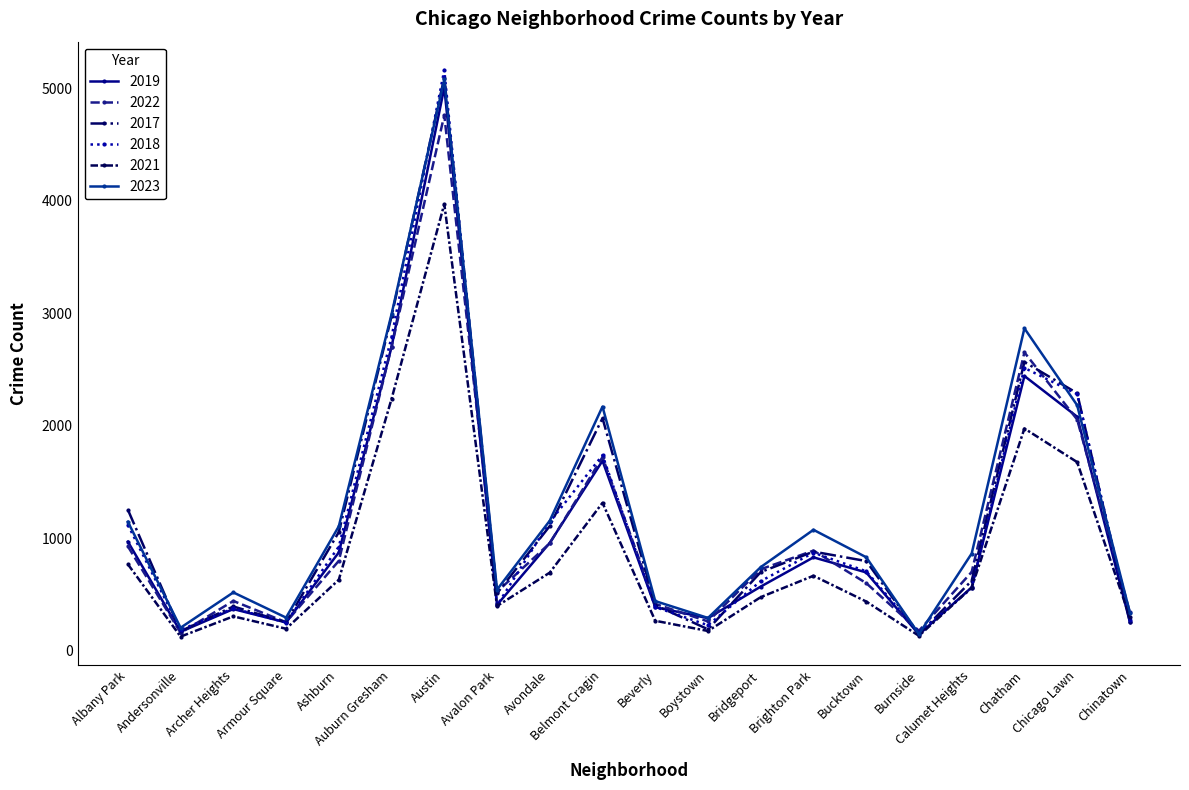

Is this an area chart (filled region under the line)?

No